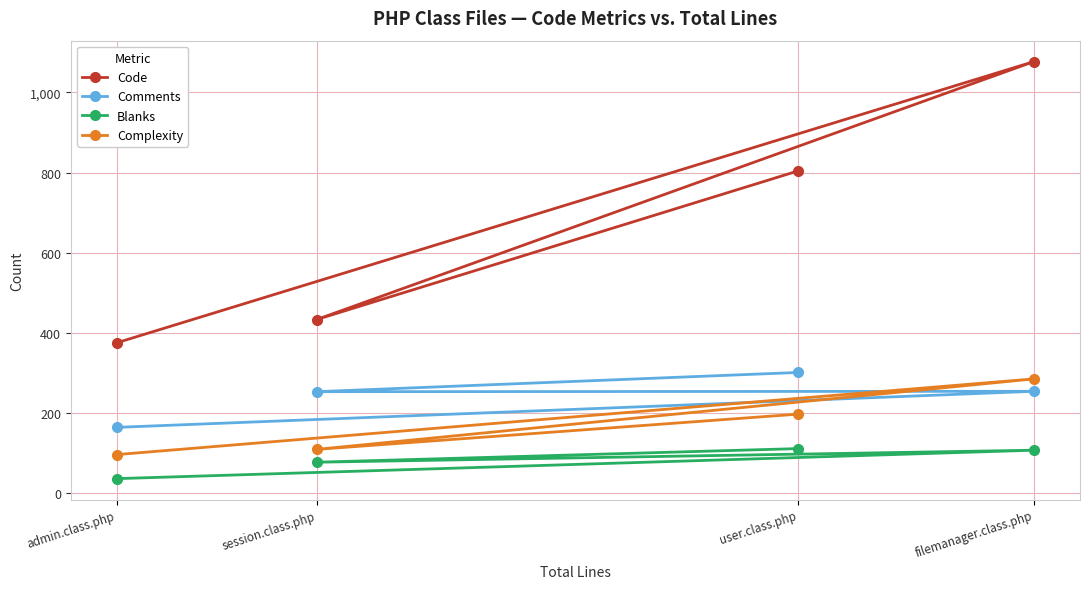

Where is the first local minimum for Comments?

session.class.php